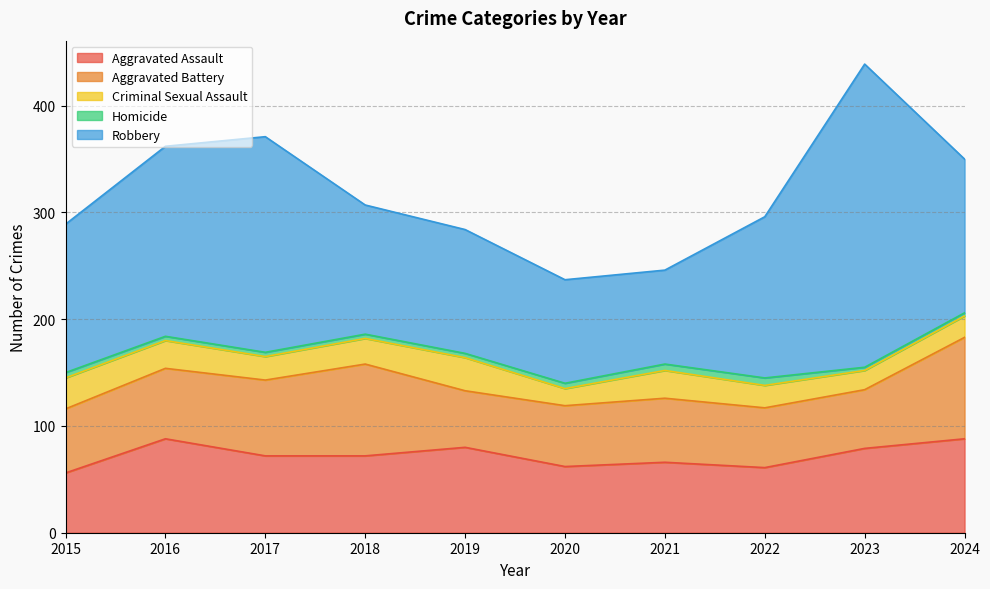

How many times do Aggravated Battery and Aggravated Assault cross each other?

4